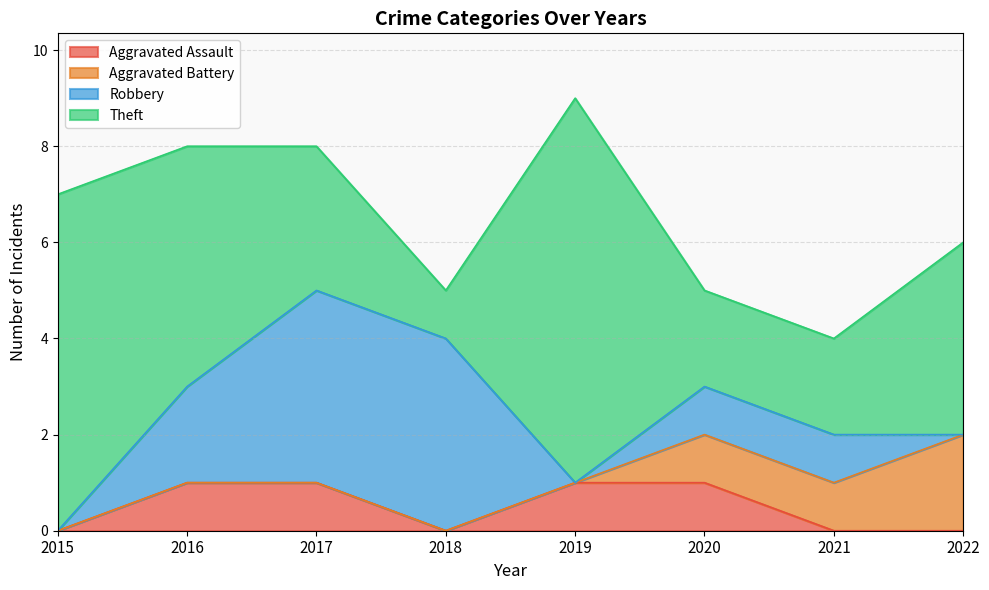

What is the difference between the maximum and minimum values in the Aggravated Battery series?

2